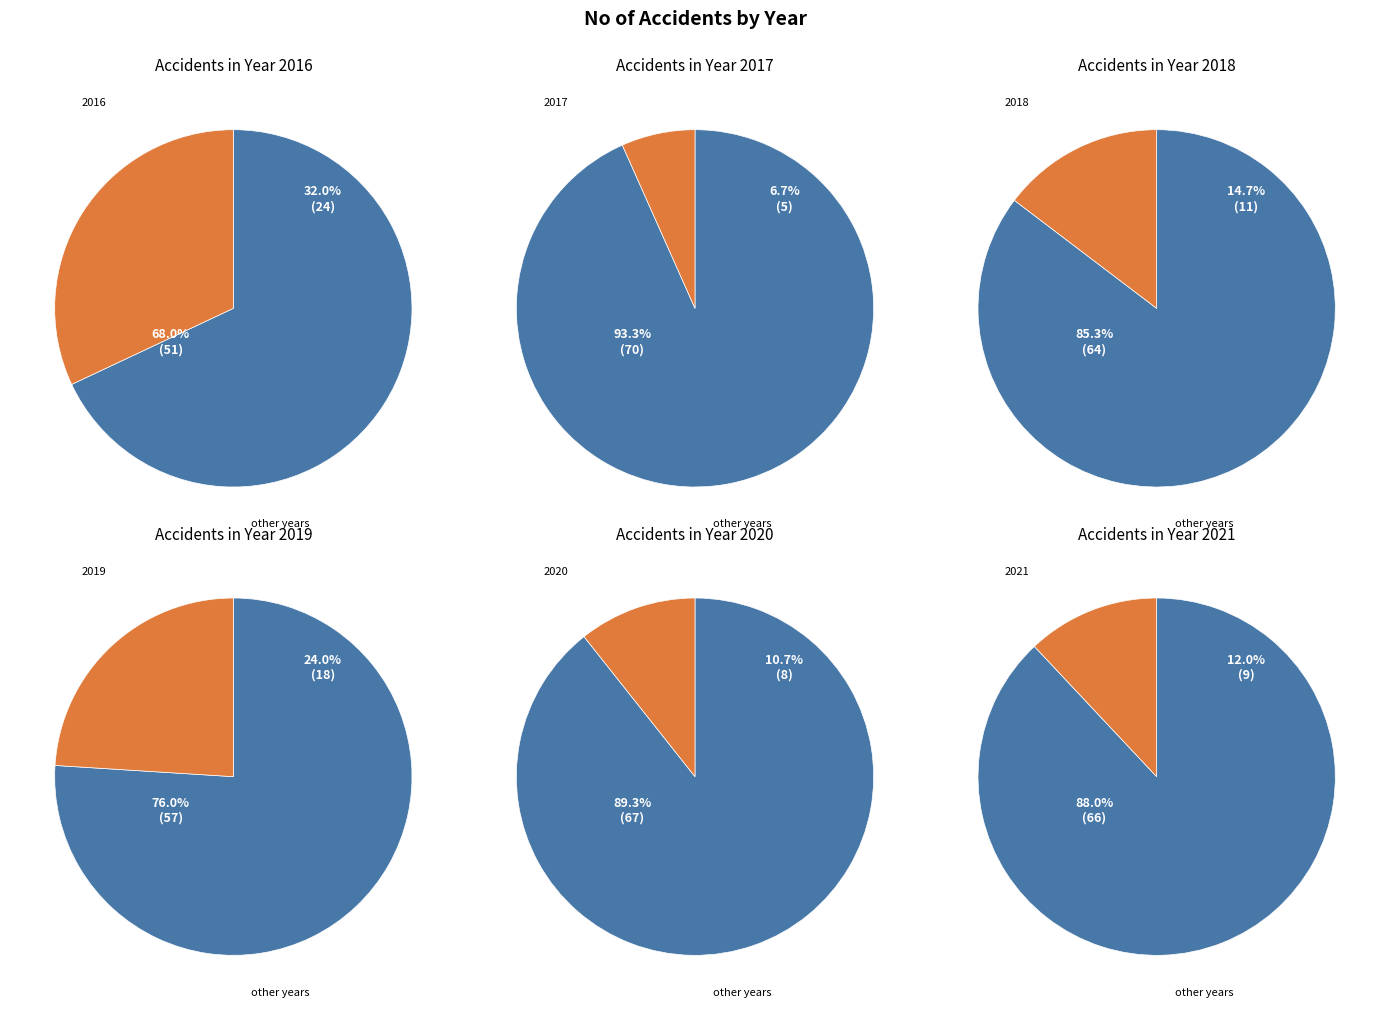

To the nearest percent, what portion does 2019 represent?

24%